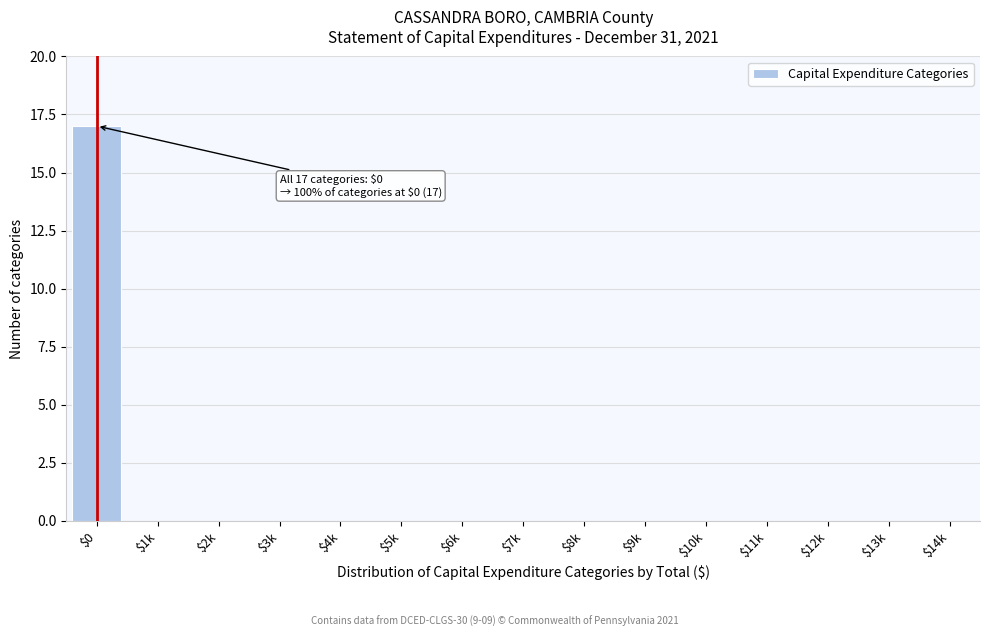

What is the sum of all values?

17